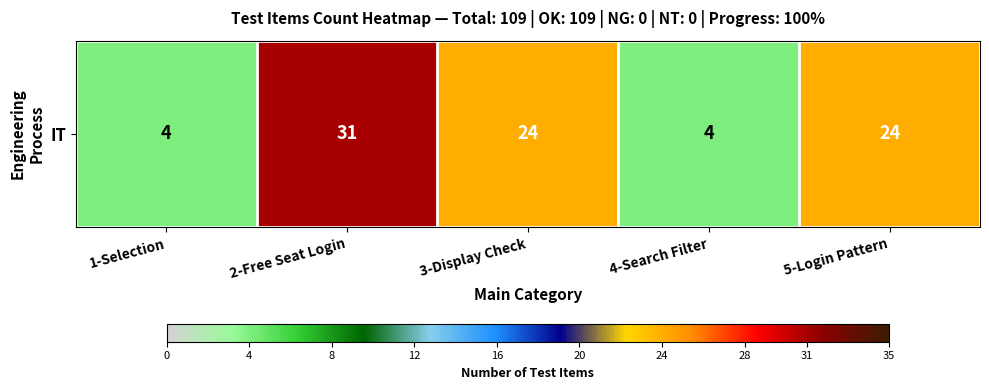

True or false: the data shows 4 at 1-Selection.

True